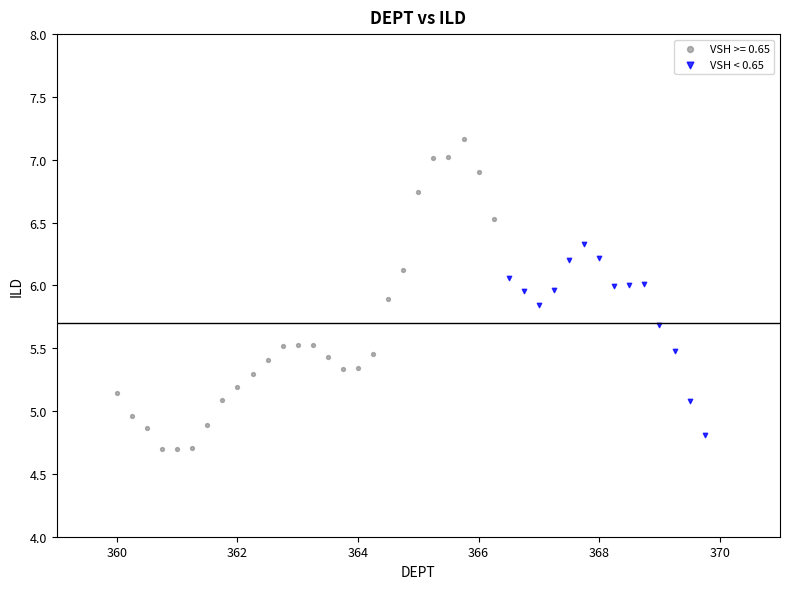

Which series contains the highest Y value?

VSH >= 0.65